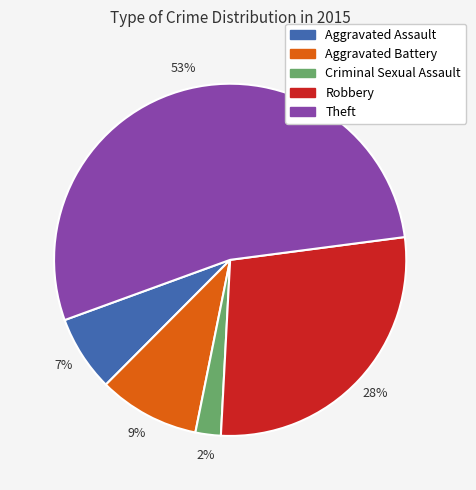

Between Robbery and Criminal Sexual Assault, which is larger?

Robbery